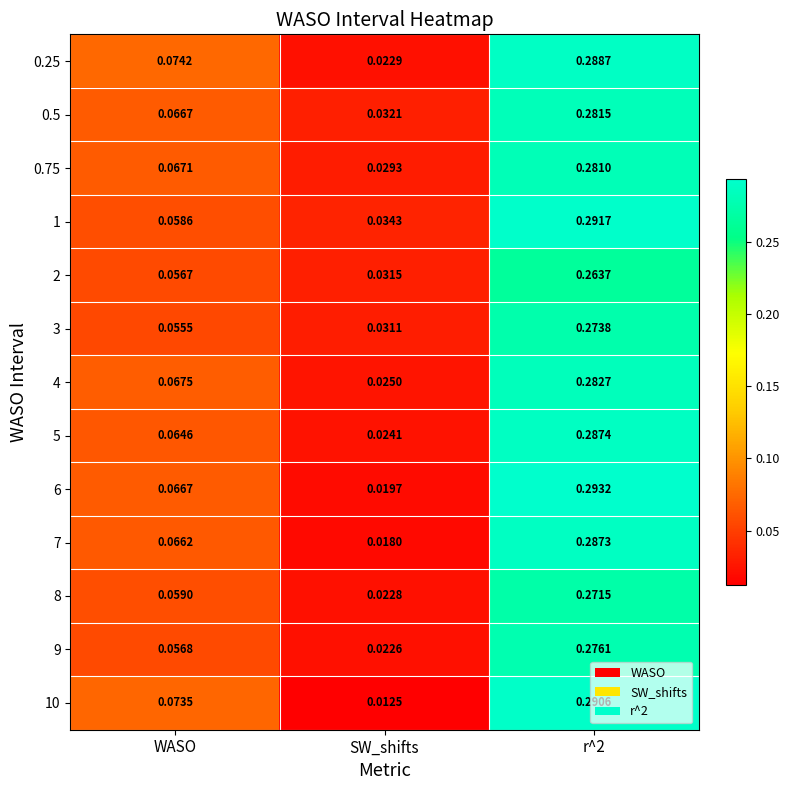

Is the value of 5 at r^2 greater than the value of 3 at r^2?

Yes